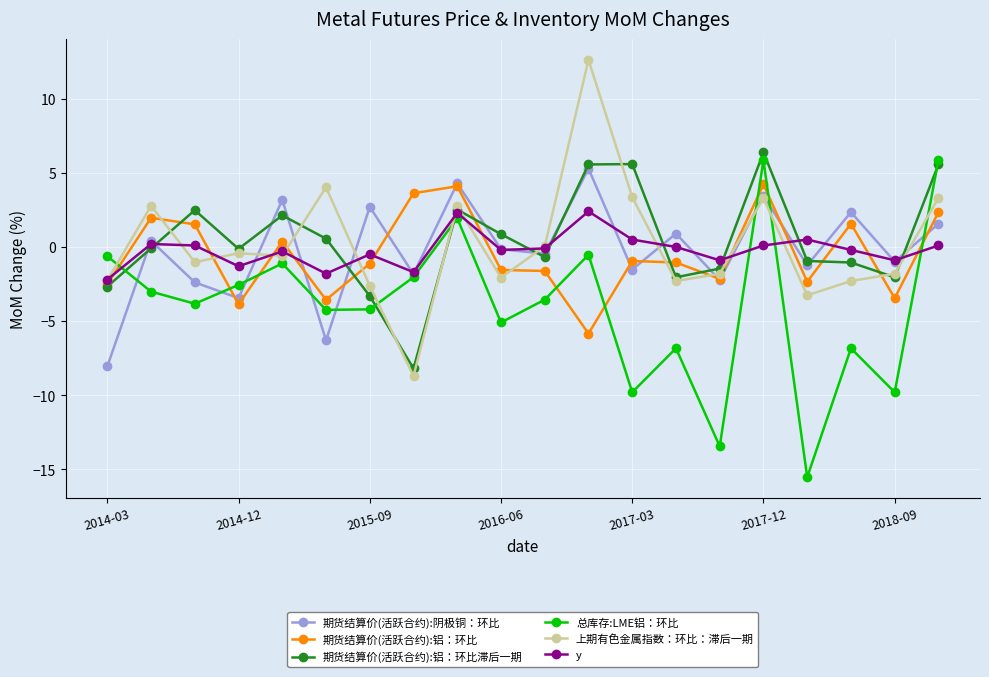

What is the value of the 总库存:LME铝：环比 point at the 14th from the left?

-6.8